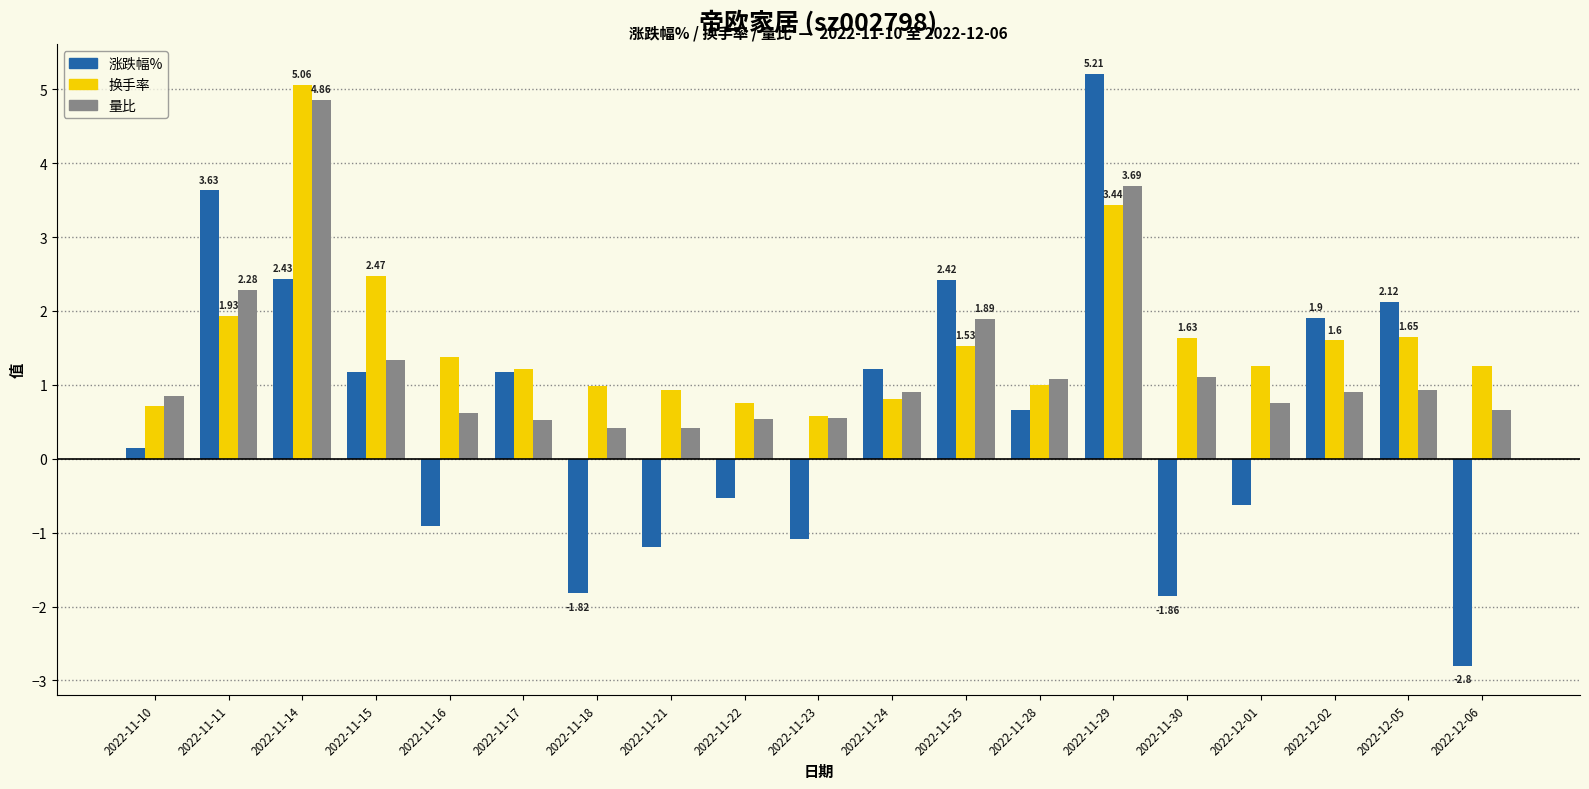

The 涨跌幅% series shows 2.4 at 2022-11-25. True or false?

True